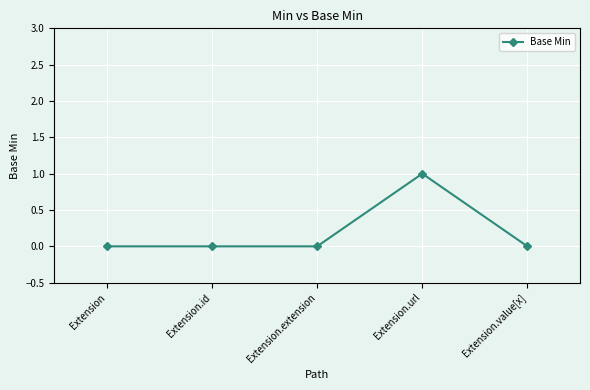

Reading right to left, transcribe all the data shown in this chart.

Extension.value[x]=0	Extension.url=1	Extension.extension=0	Extension.id=0	Extension=0